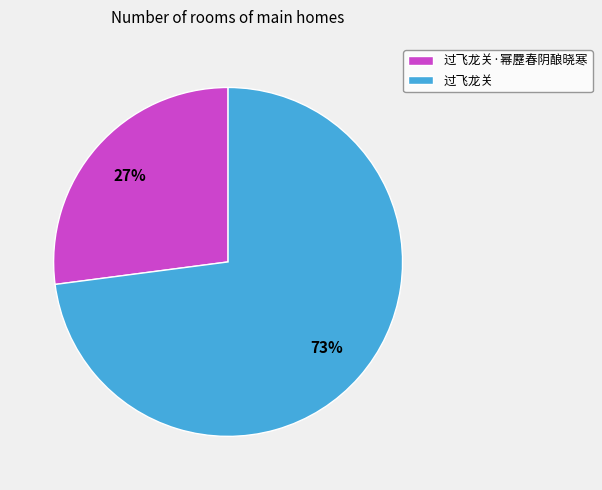

How many segments does this pie chart have?

2